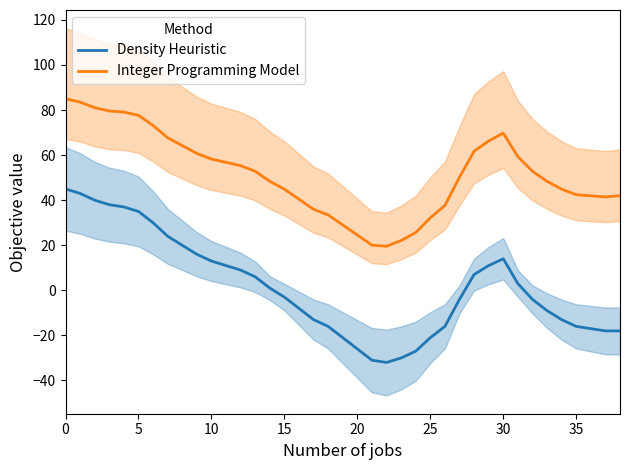

Reading left to right, what are all the values shown in this chart?

Density Heuristic: 45.0	43.0	40.0	38.0	37.0	35.0	30.0	24.0	20.0	16.0	13.0	11.0	9.0	6.0	1.0	-3.0	-8.0	-13.0	-16.0	-21.0	-26.0	-31.0	-32.0	-30.0	-27.0	-21.0	-16.0	-4.0	7.0	11.0	14.0	3.0	-4.0	-9.0	-13.0	-16.0	-17.0	-18.0	-18.0
Integer Programming Model: 85.0	83.5	81.1	79.6	79.1	77.6	73.2	67.7	64.2	60.7	58.3	56.8	55.3	52.8	48.4	44.9	40.4	35.9	33.5	29.0	24.5	20.1	19.6	22.1	25.6	32.2	37.7	50.2	61.7	66.3	69.8	59.3	52.8	48.4	44.9	42.4	41.9	41.5	42.0